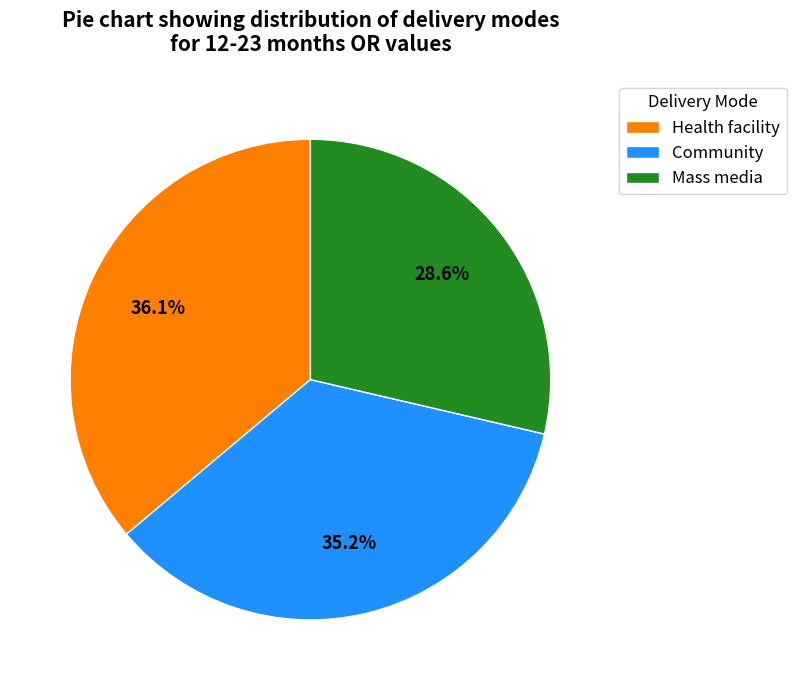

Is it true that Mass media is 39% of the pie?

False